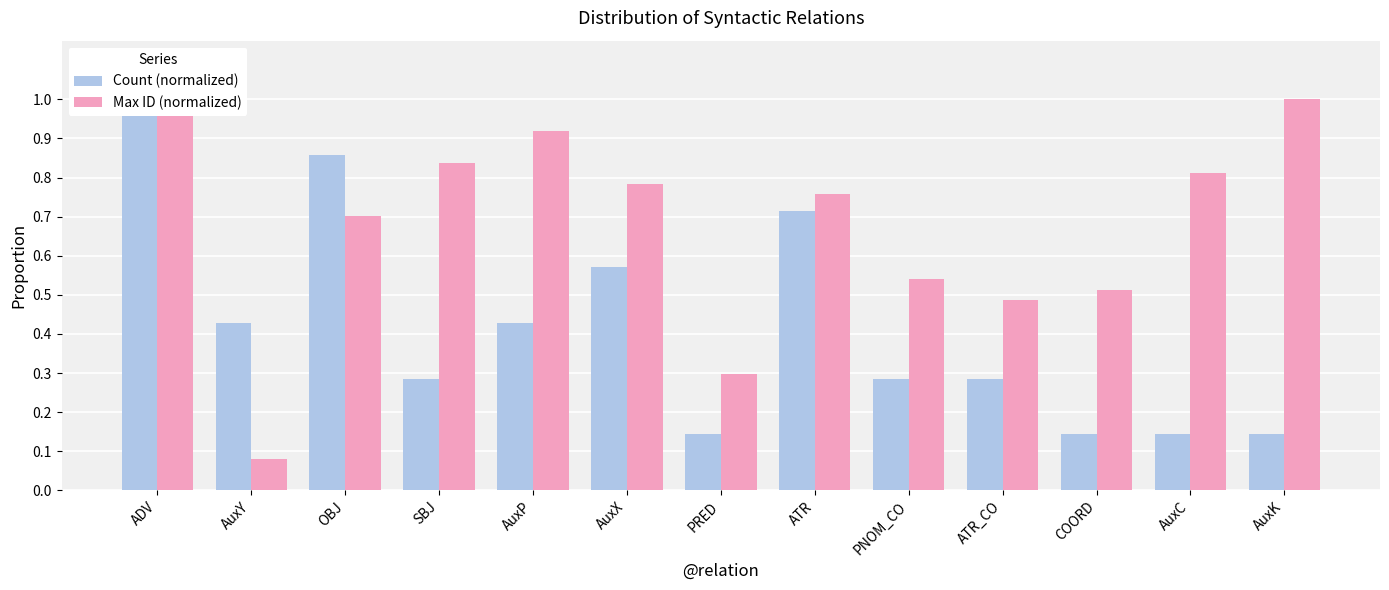

At which label is Count (normalized) closest to 0?

PRED